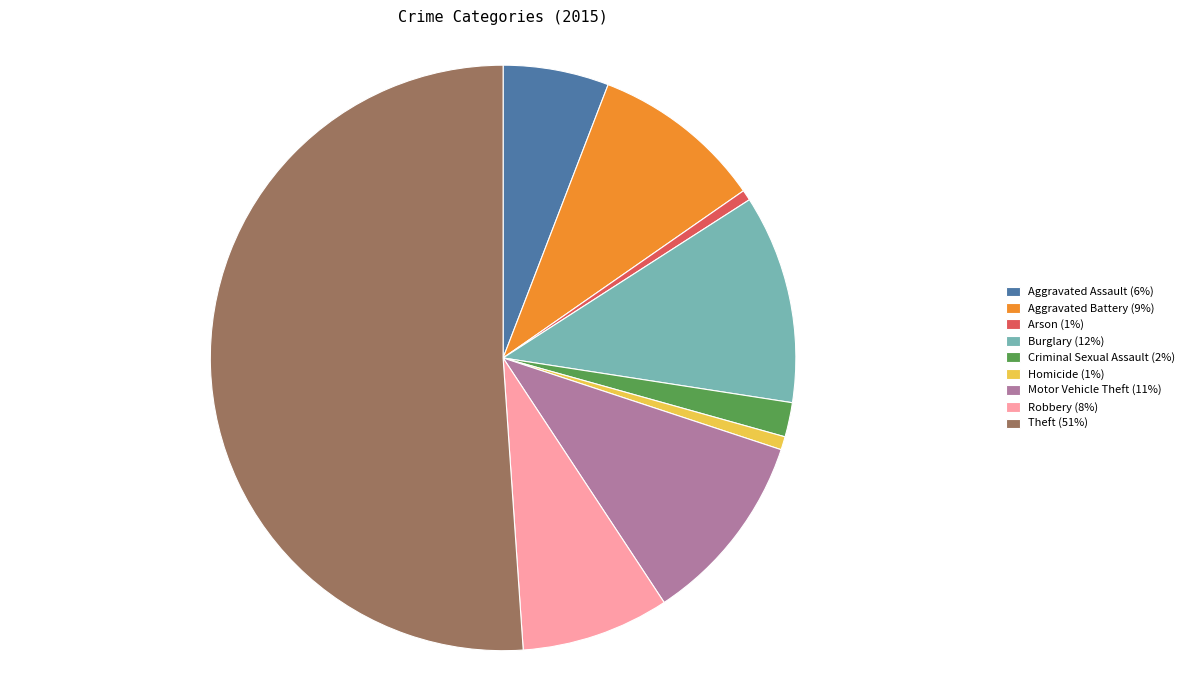

Do Arson and Robbery together represent more than half of the pie?

No